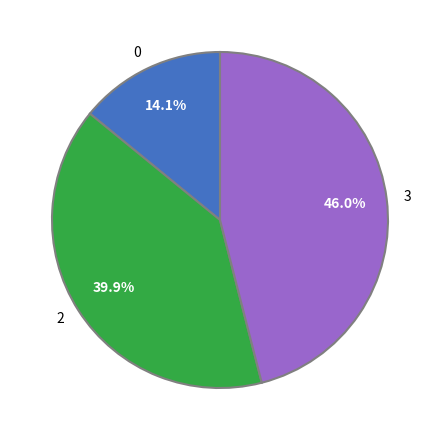

Between 3 and 2, which is larger?

3